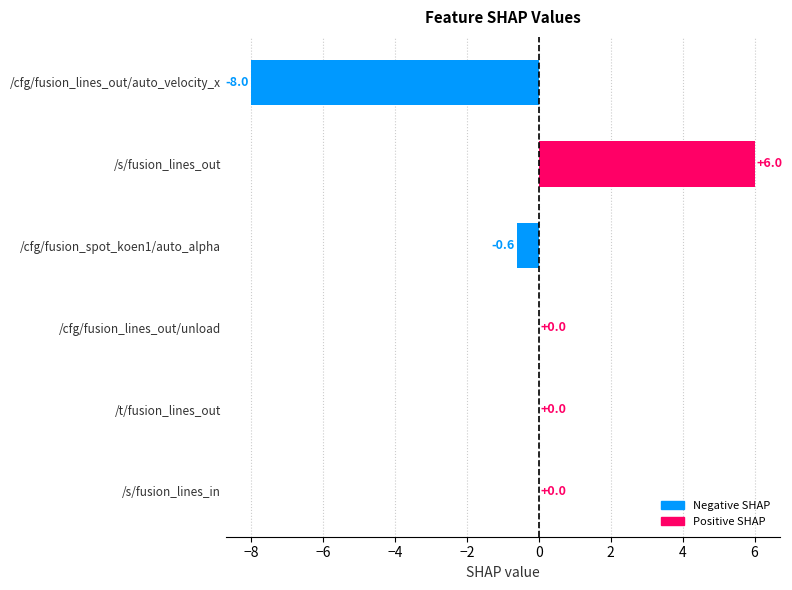

Which has a higher value, /cfg/fusion_spot_koen1/auto_alpha or /s/fusion_lines_in?

/s/fusion_lines_in